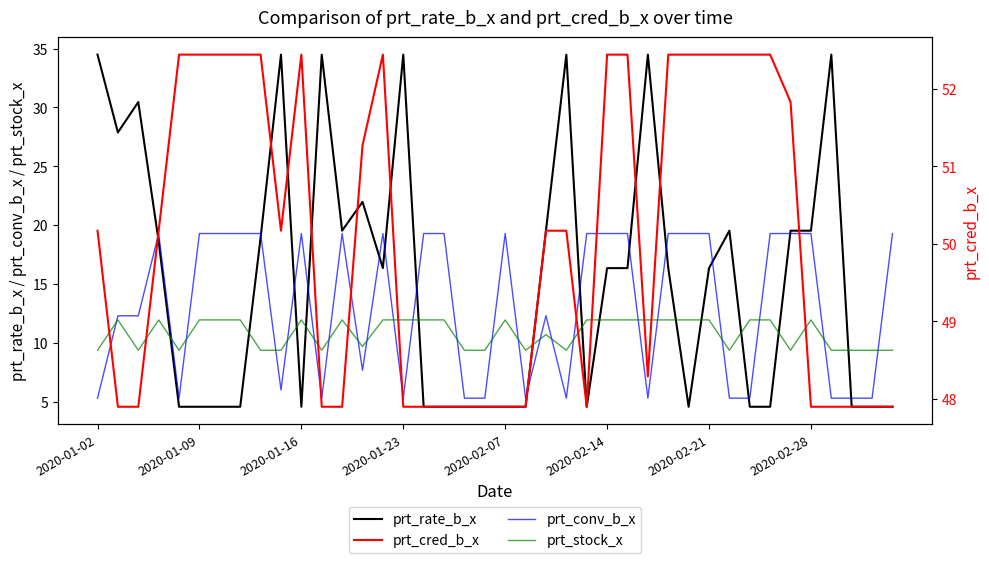

How many intersections are there between prt_conv_b_x and prt_stock_x?

23